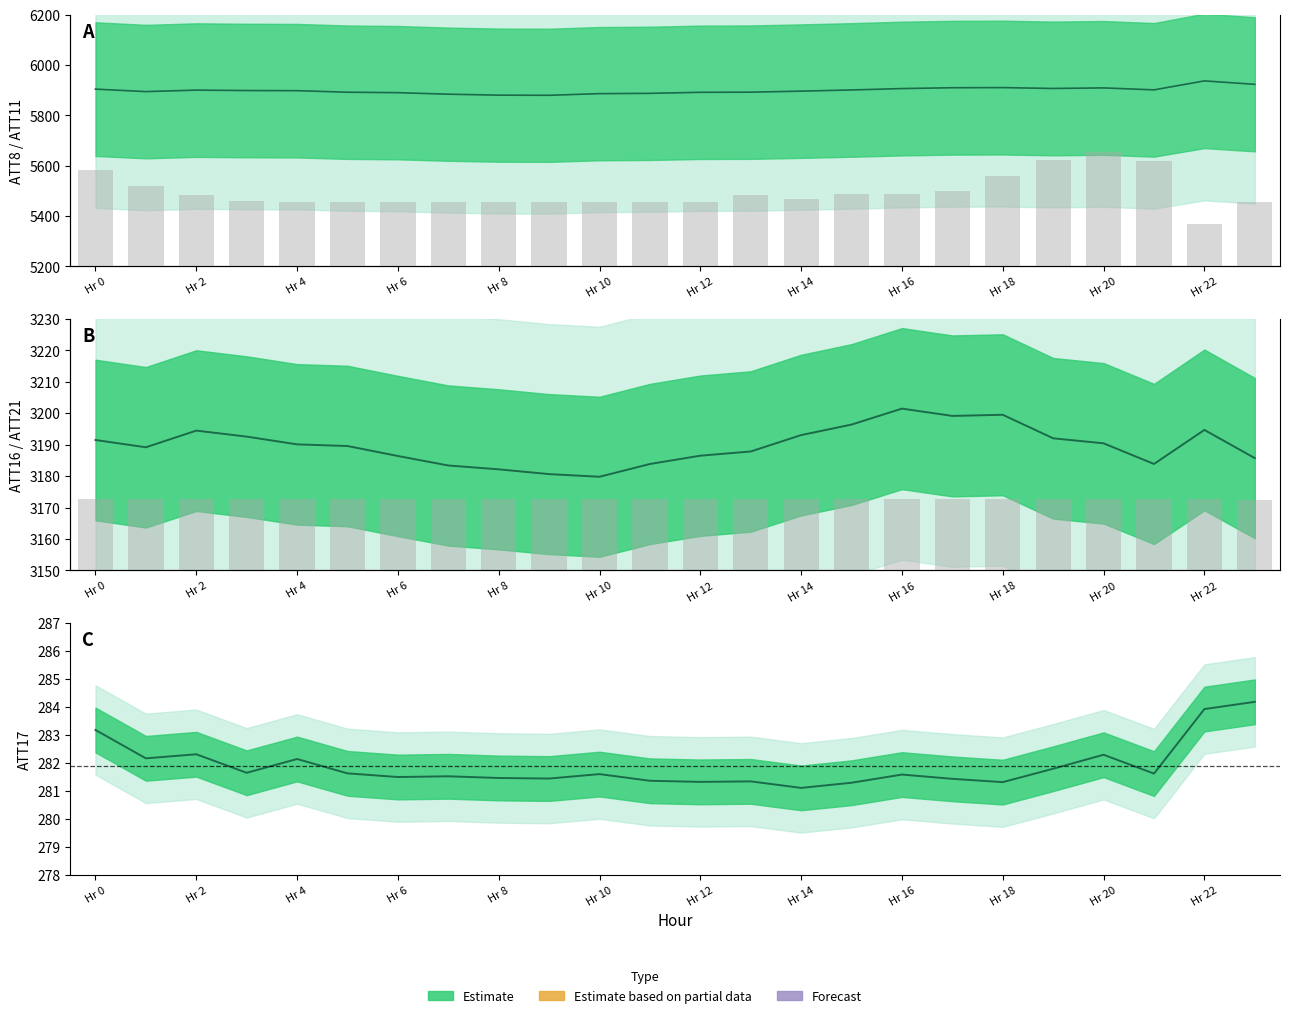

What is the difference between the maximum and minimum values in the ATT21 series?

26.4